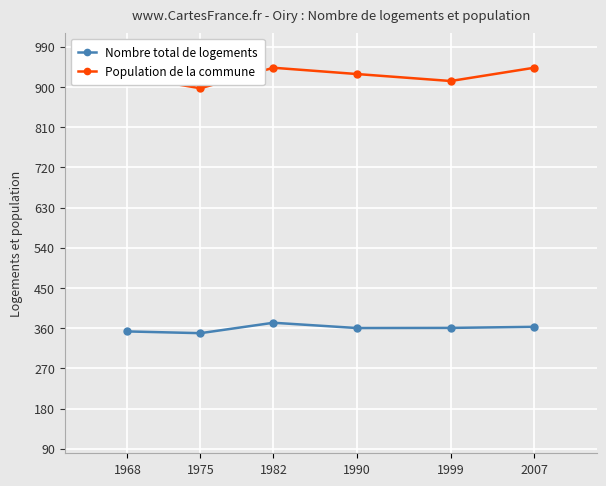

True or false: Nombre total de logements has a value of 133.1 at 2007.

False